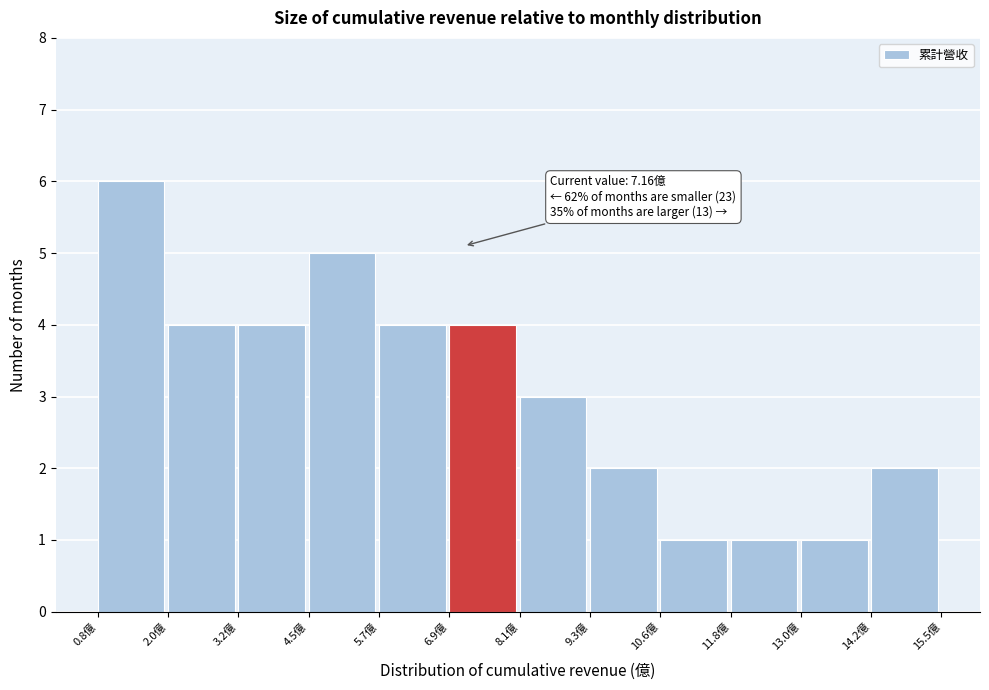

Over which range of the x-axis is the bar tallest?

0.8 to 2.0